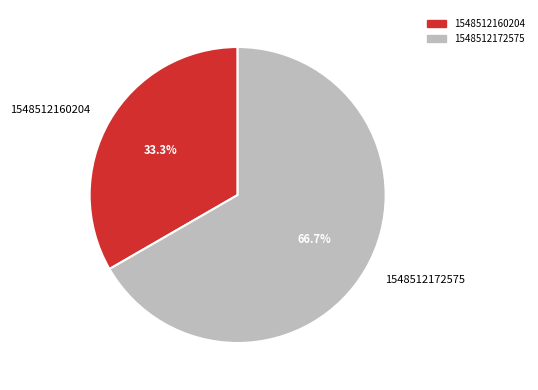

What is the largest slice in the pie chart?

1548512172575